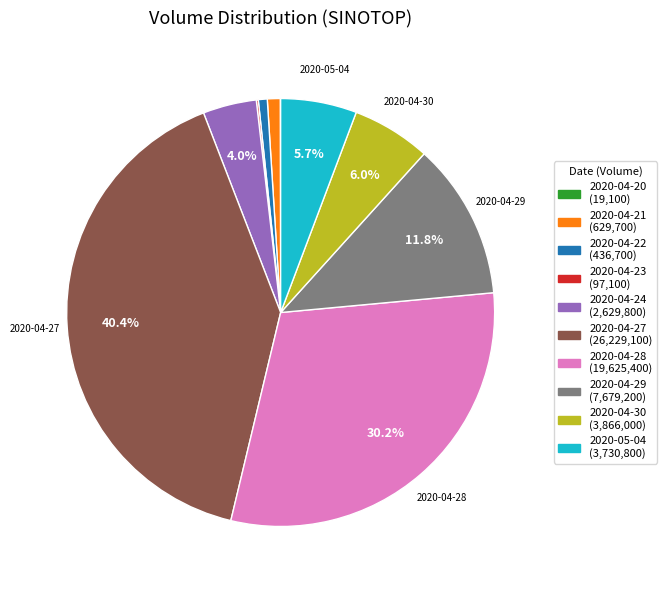

Does any single category account for the majority?

No